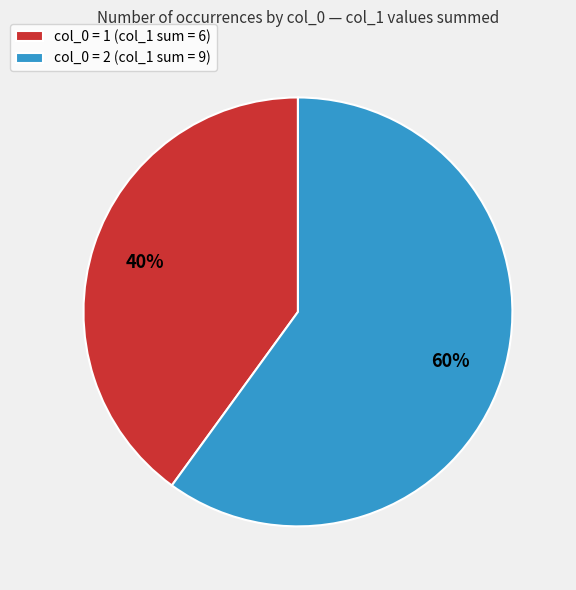

Combined, do col_0 = 1 (col_1 sum = 6) and col_0 = 2 (col_1 sum = 9) account for over 50%?

Yes